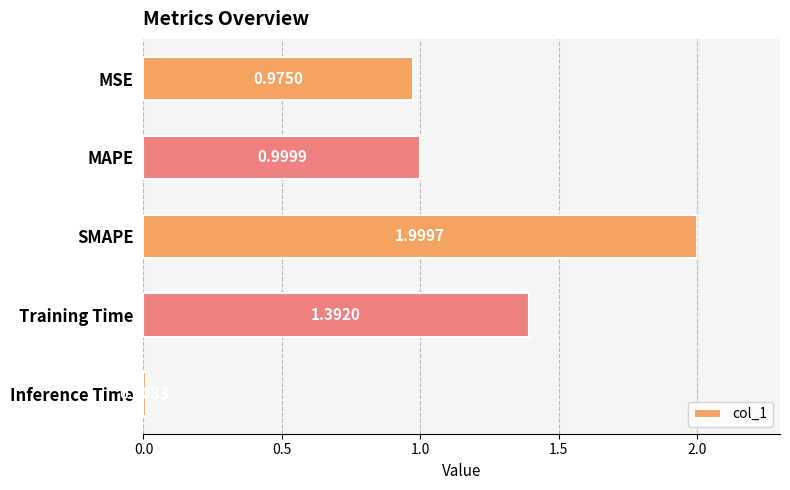

What is the difference between the maximum and minimum values?

2.0